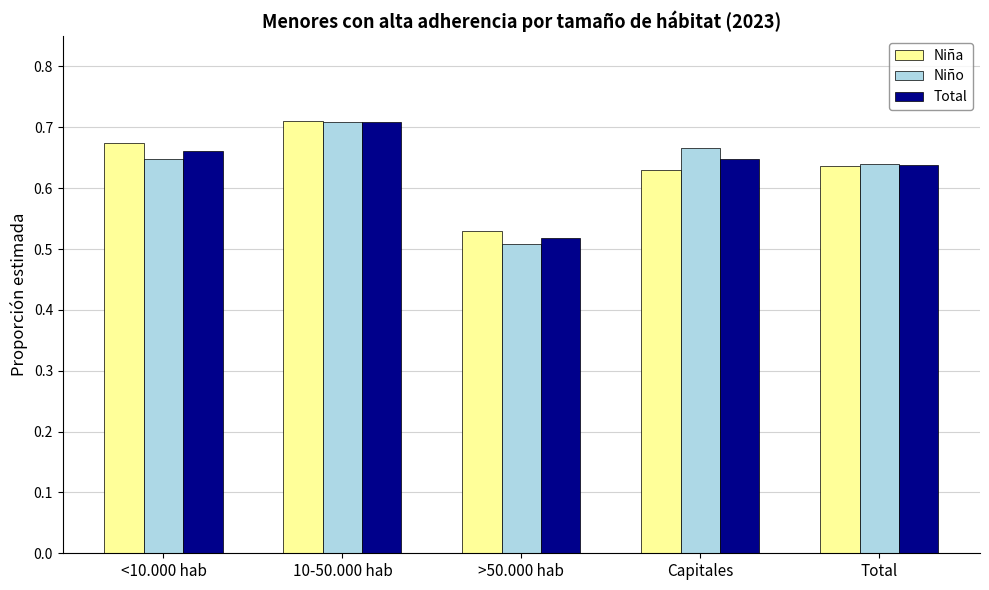

How many bars are there in total?

15